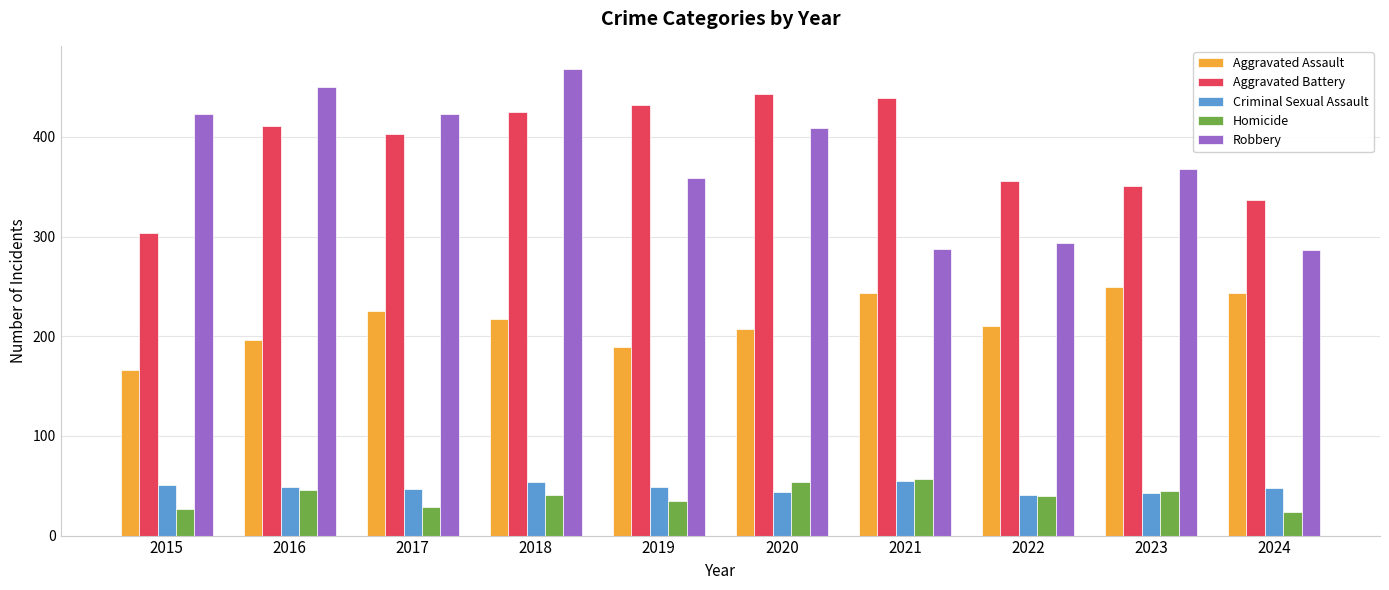

Which series has the largest total across all categories?

Aggravated Battery